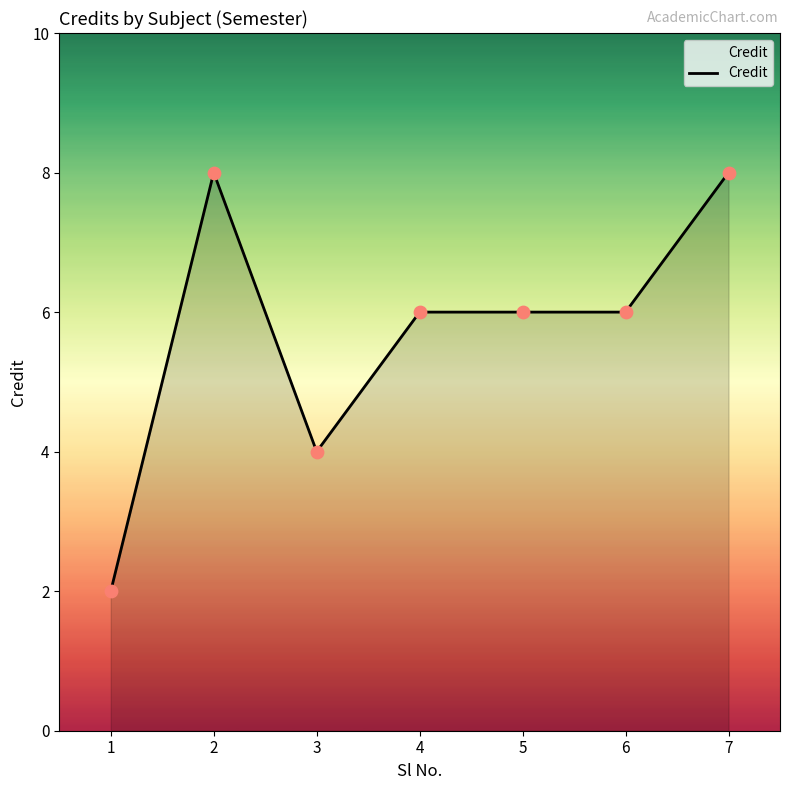

What is the ratio of the value at 2 to the value at 5?

1.3